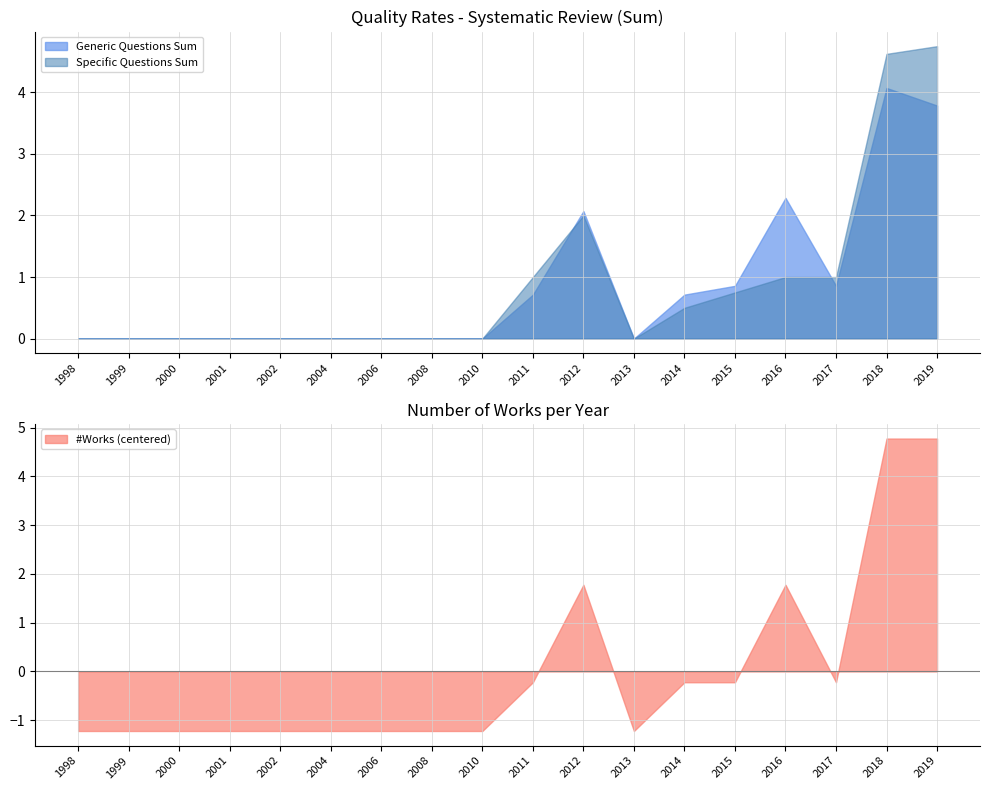

In #Works, how many points are lower than both neighbors (excluding endpoints)?

2